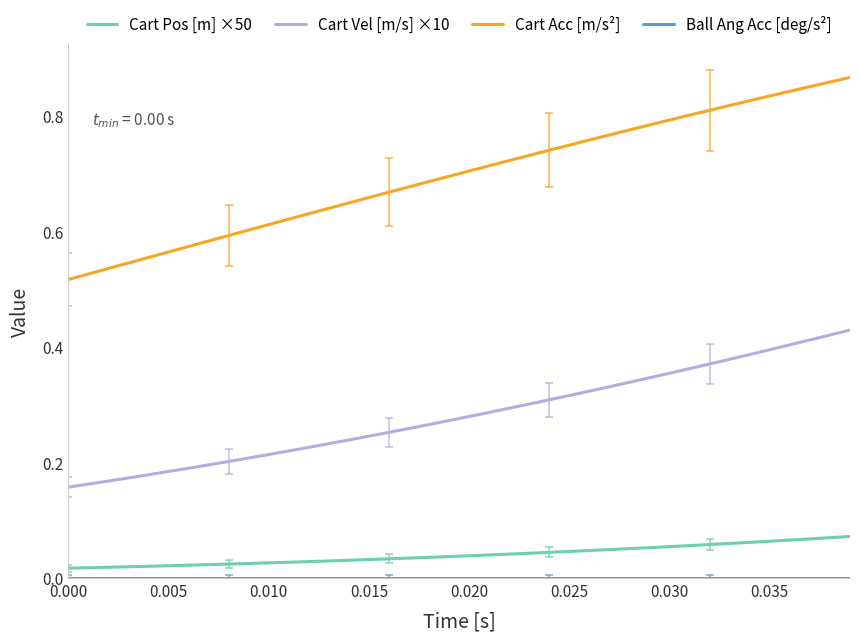

Which series has the widest spread of values?

Cart Acc [m/s²]